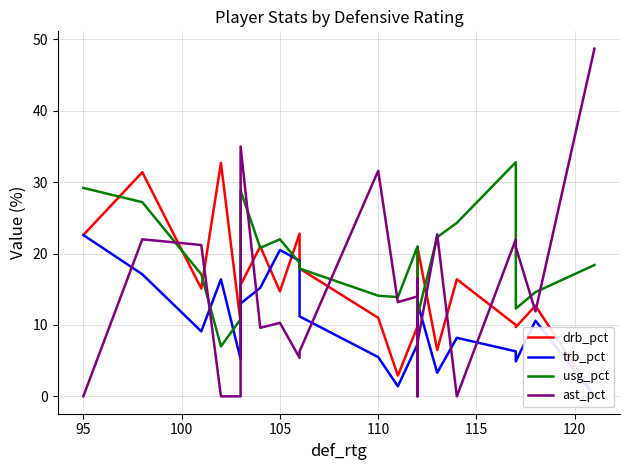

What is the sum of all usg_pct values?

422.8